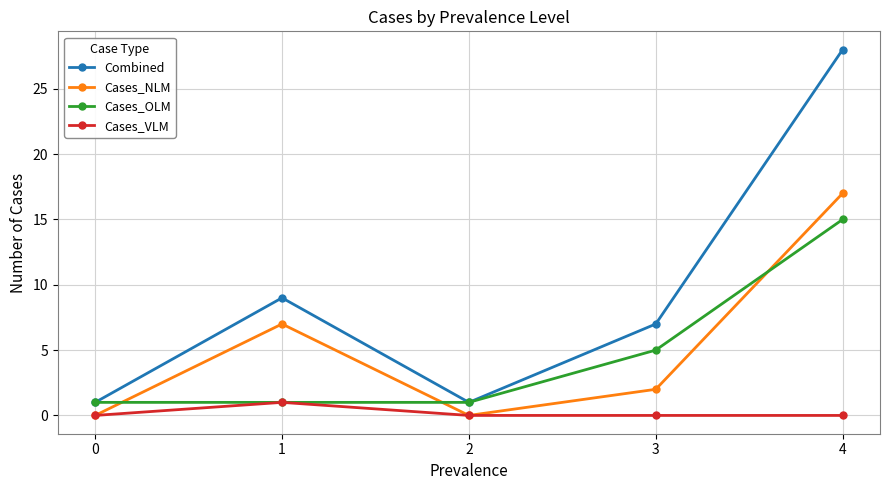

True or false: Cases_NLM and Cases_OLM intersect in this chart.

True